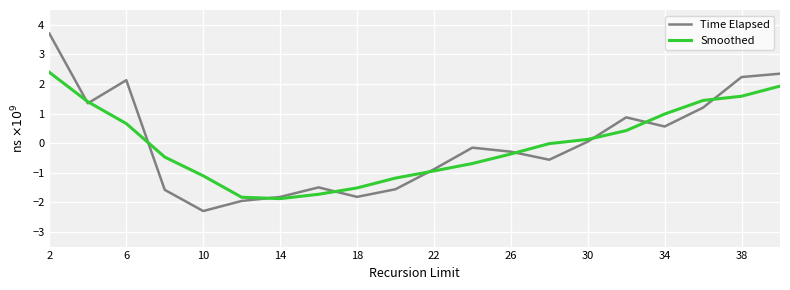

Which series has the largest range (max minus min)?

Time Elapsed